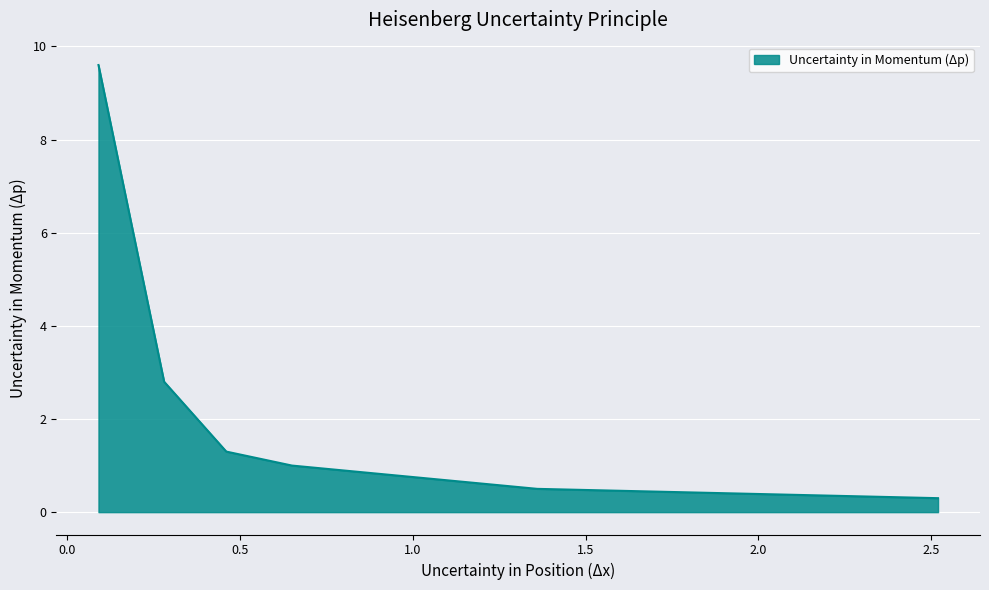

How many categories are shown in the chart?

6